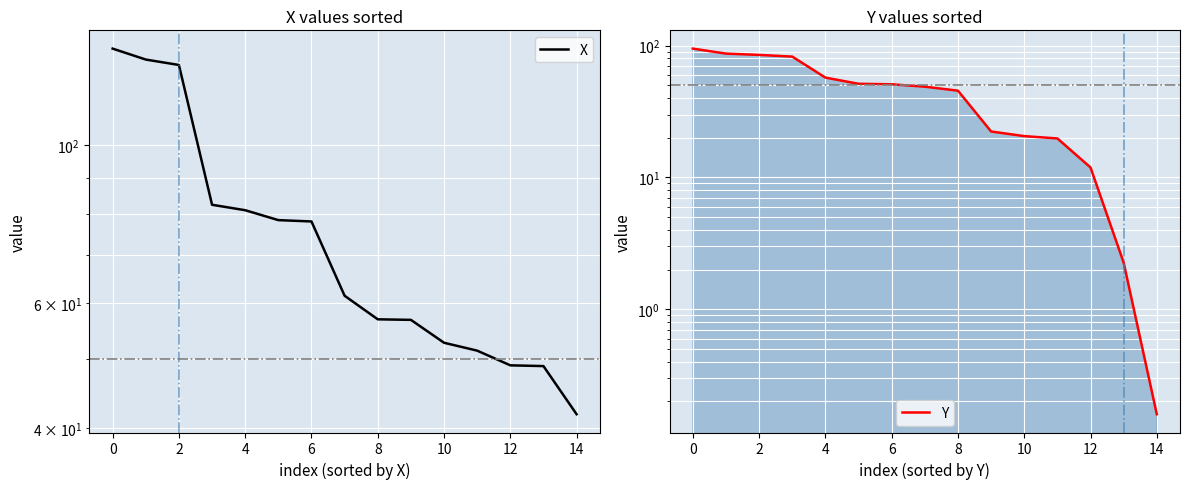

Is it true that Y equals 27.7 at 2?

False